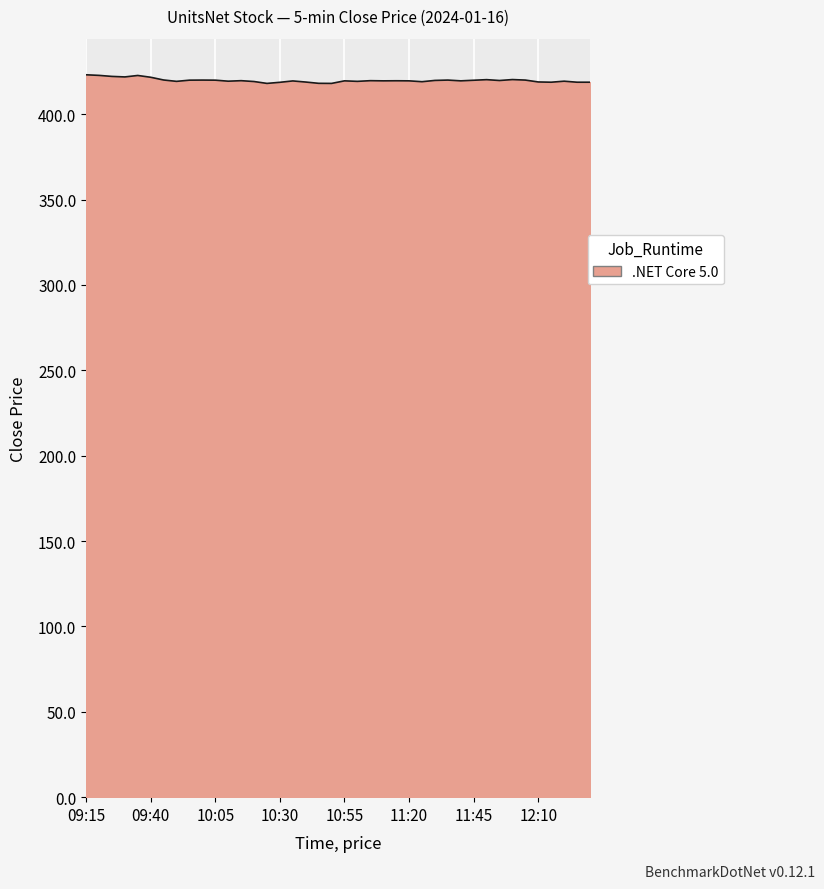

What is the smallest value displayed?

418.0